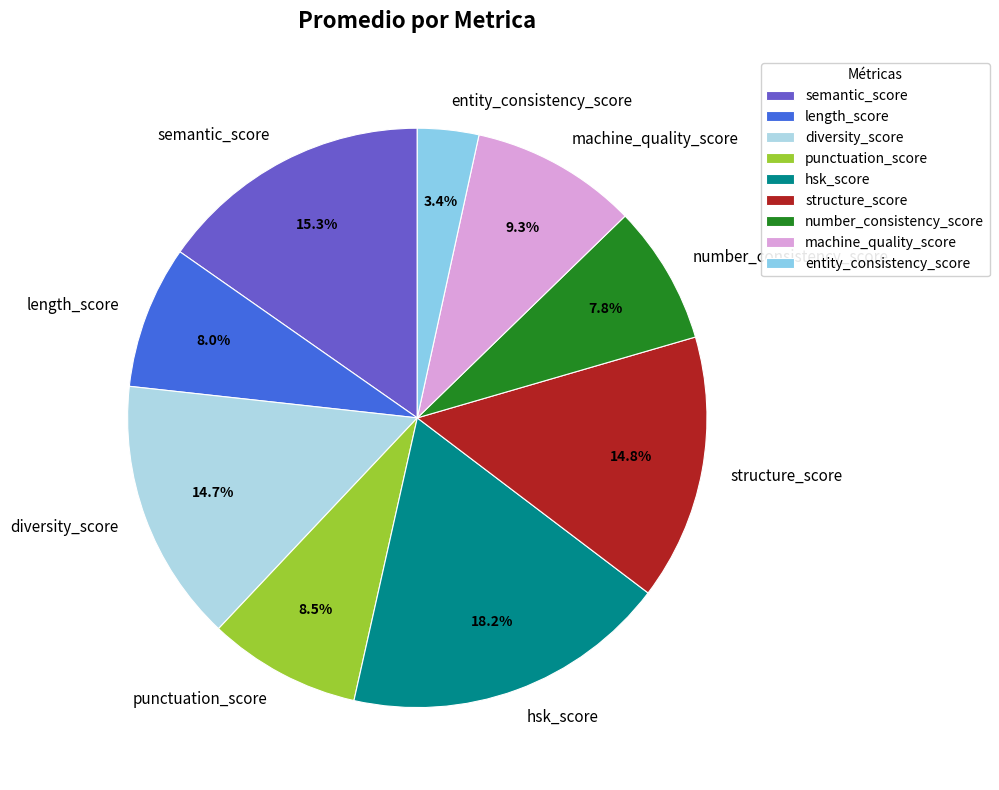

Does any single category account for the majority?

No